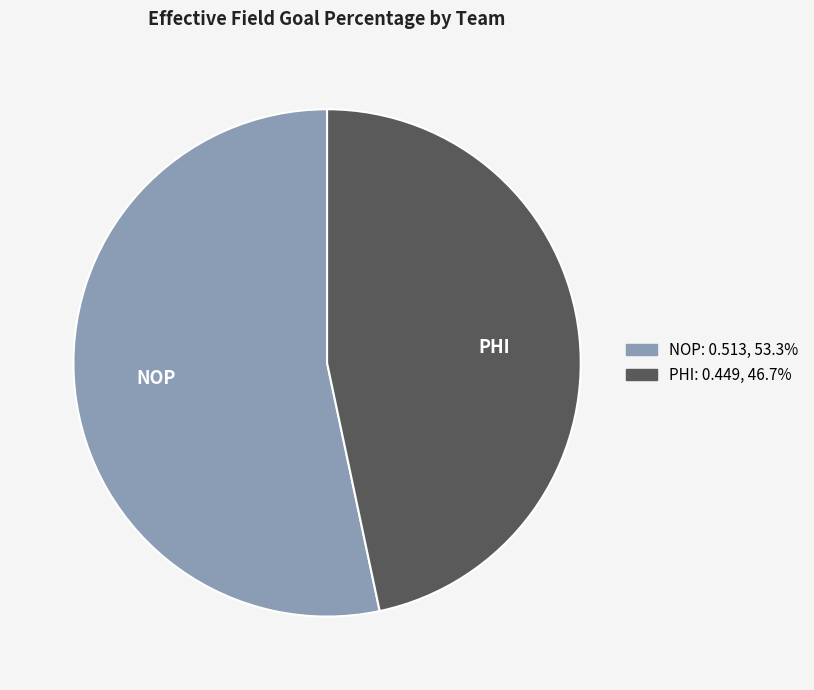

Is the sum of PHI and NOP greater than half?

Yes